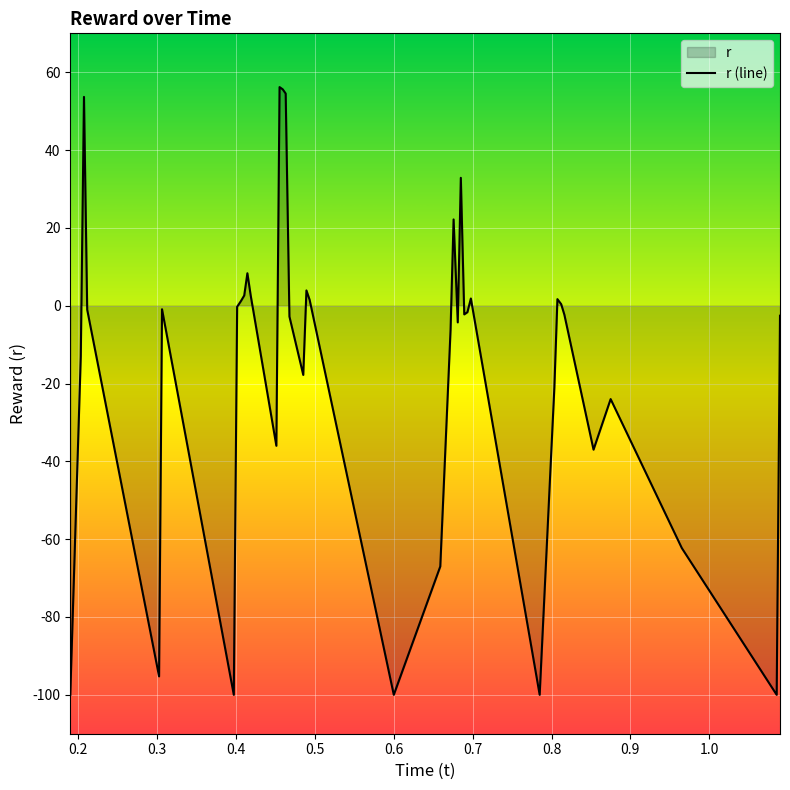

Which has a higher value, 0.489361 or 0.48535?

0.489361